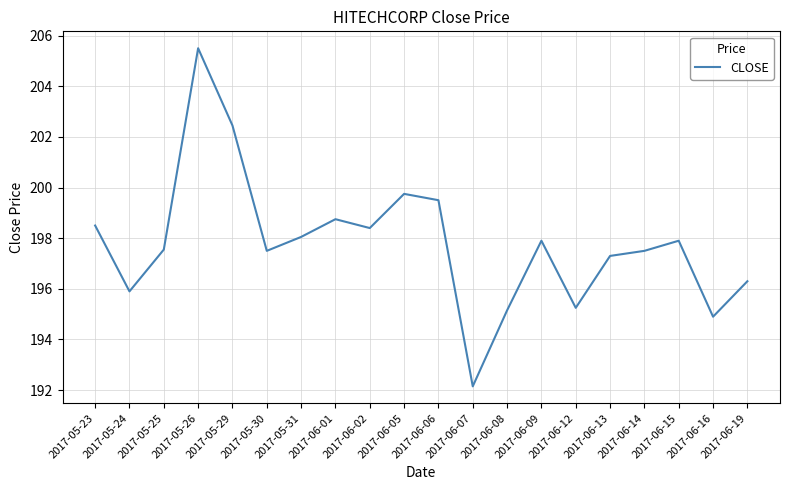

What is the average value?

197.8